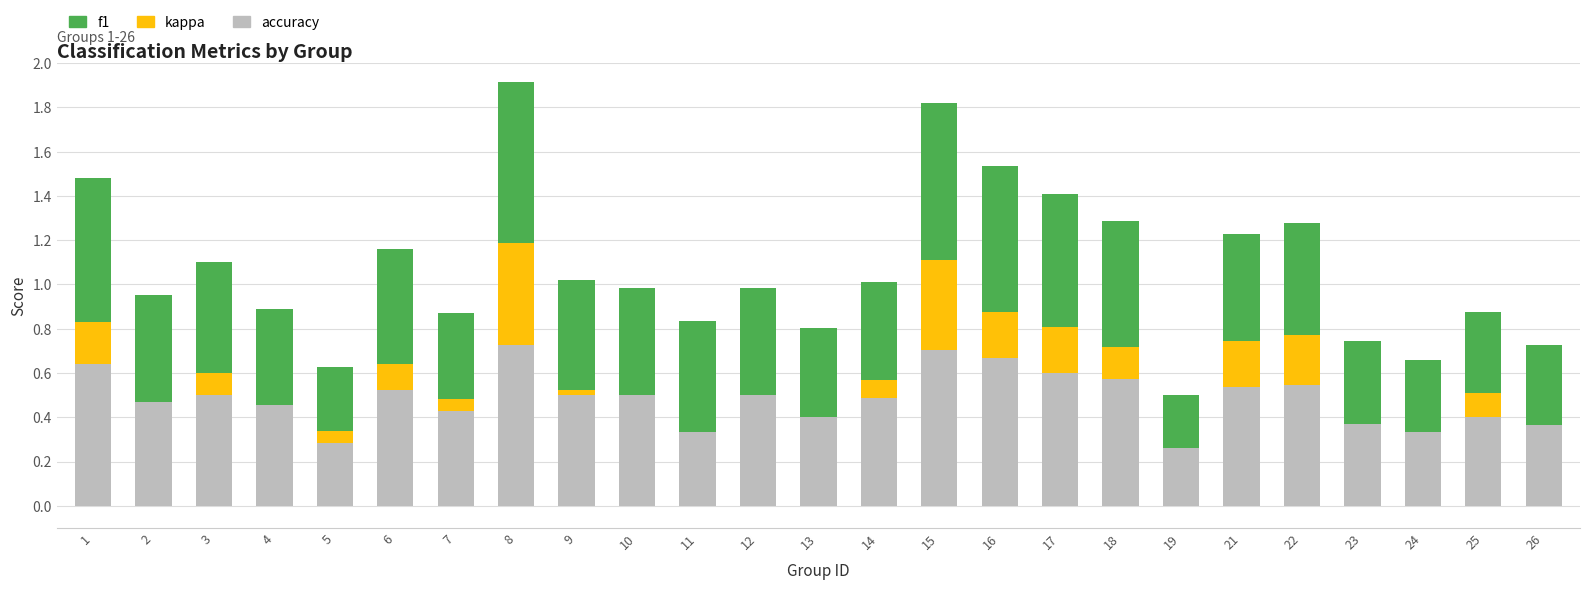

True or false: accuracy has a value of 0.6 at 1.

True